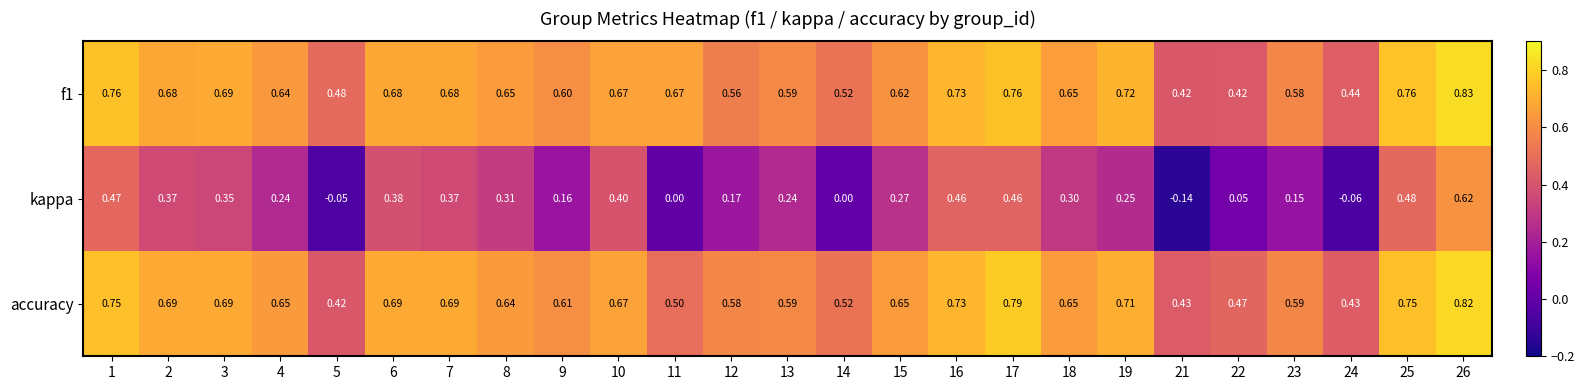

At which category is the sum across all series the highest?

26